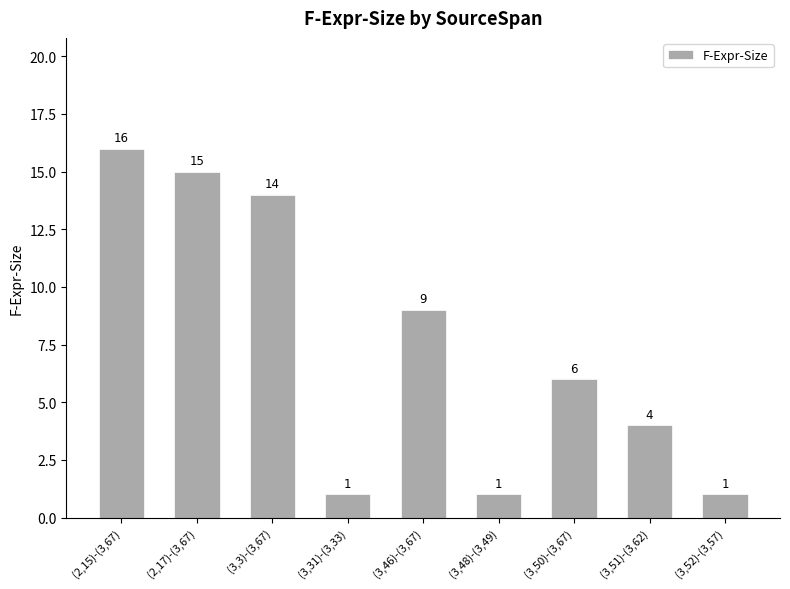

What is the ratio of the value at (2,15)-(3,67) to the value at (3,31)-(3,33)?

16.0